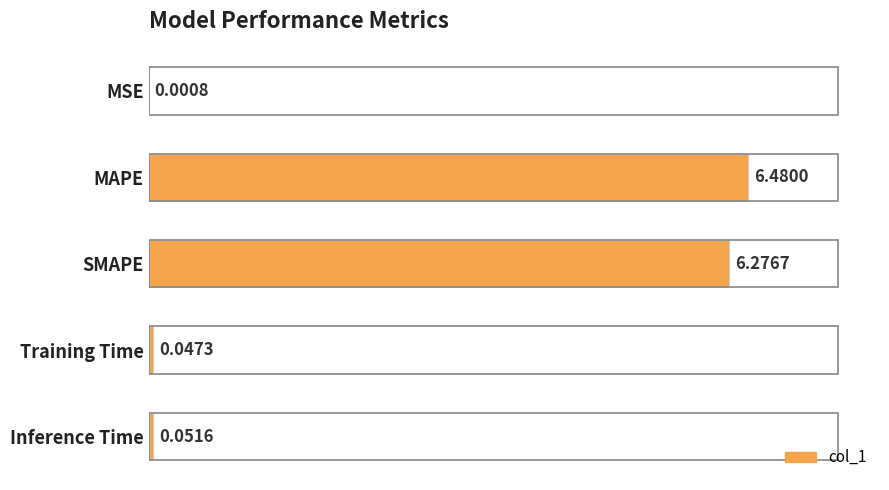

At which label is the value closest to 3?

Inference Time